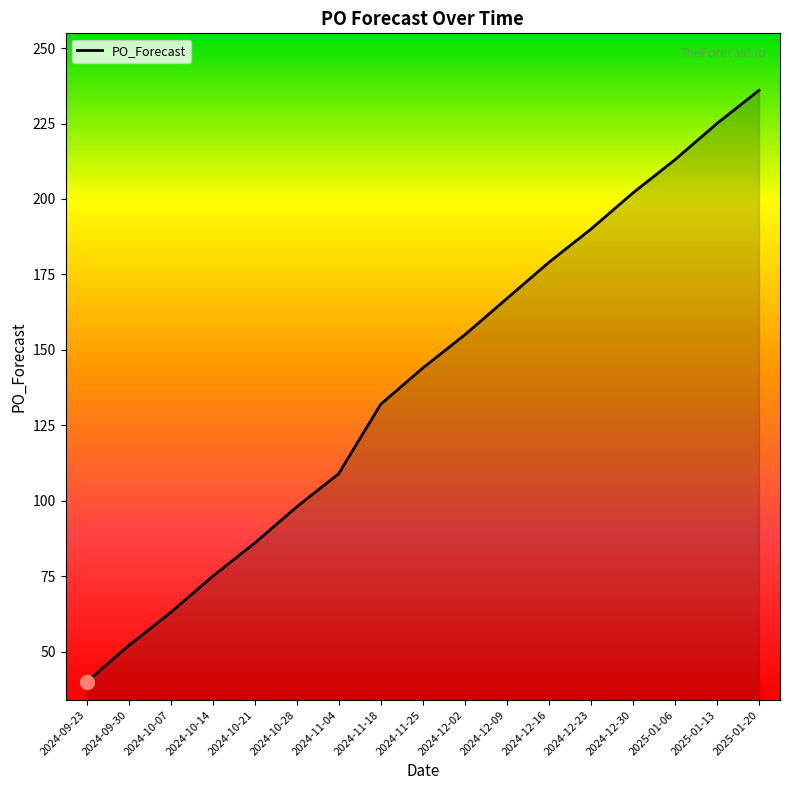

Is it true that the value at 2024-09-30 is 52?

True